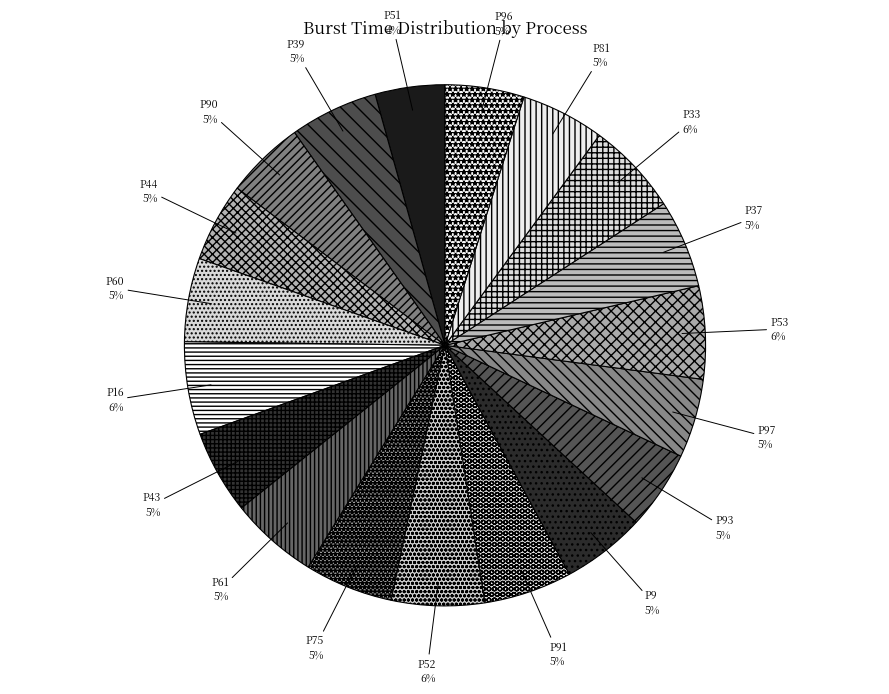

How many slices are in this pie chart?

19